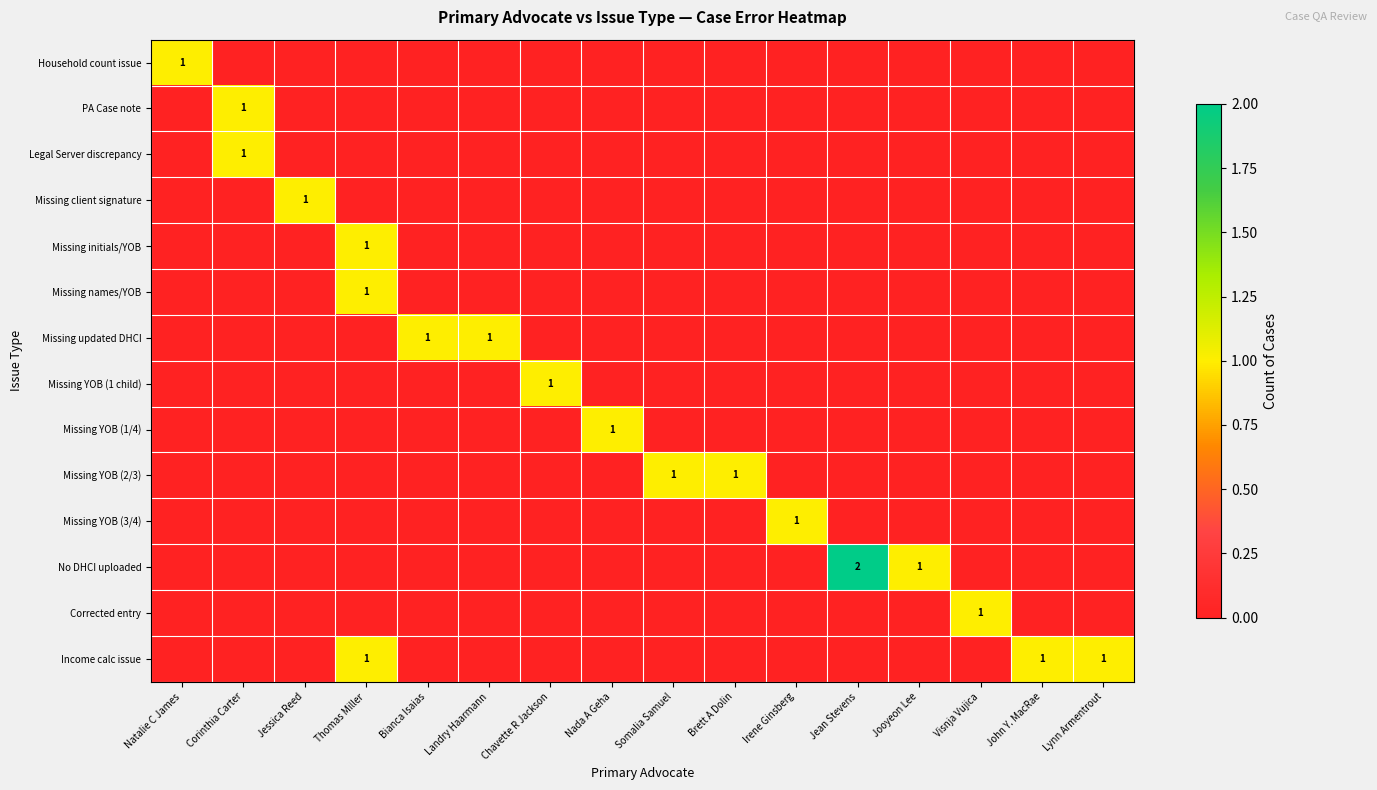

The Missing client signature series shows 0 at Bianca Isaias. True or false?

True